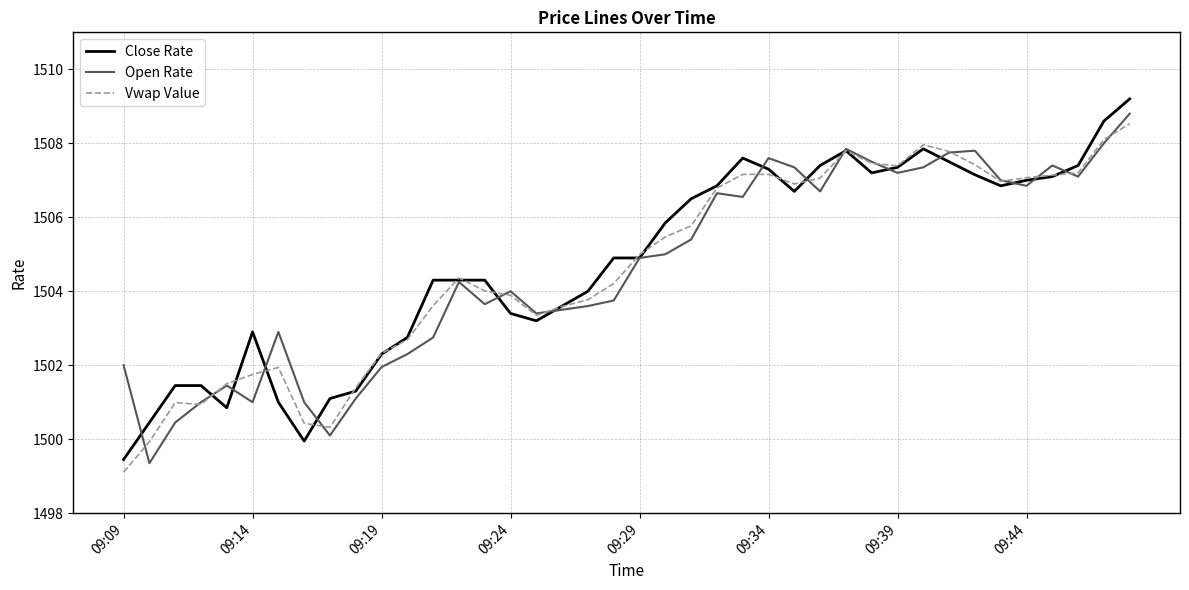

Does the chart display data point markers on the line(s)?

No